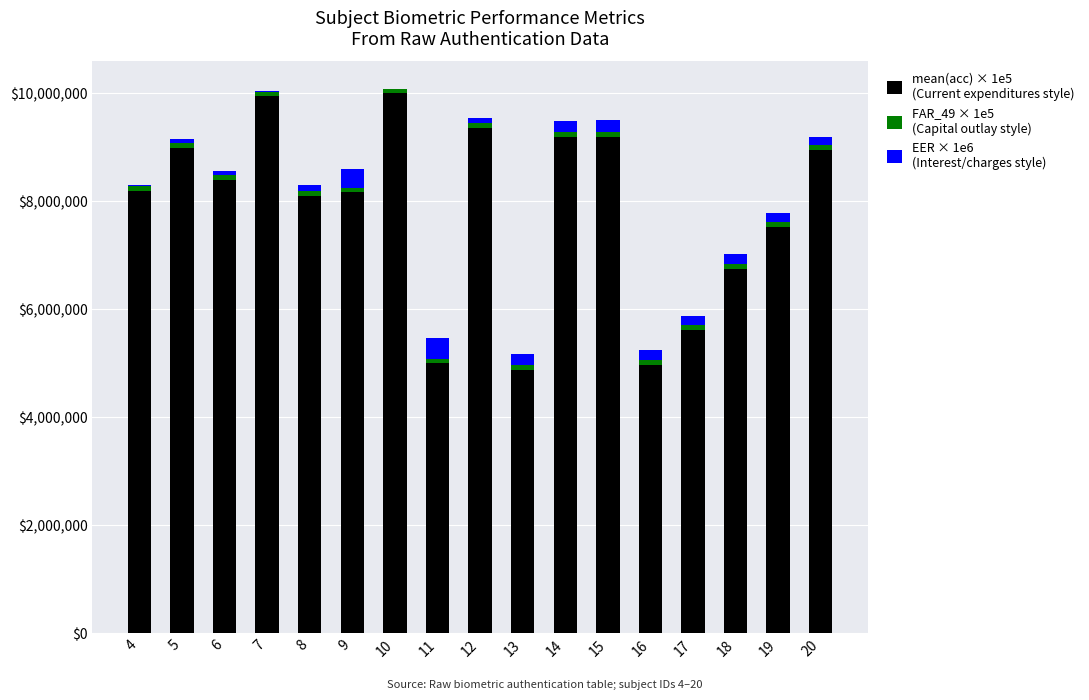

How many data points does each series have?

17